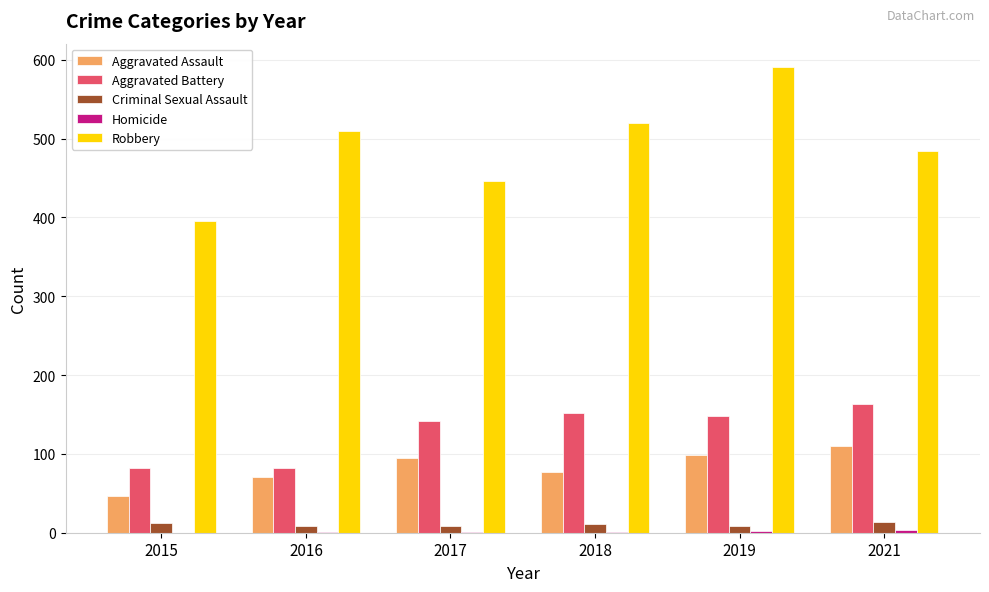

At which label does Robbery reach its peak?

2019